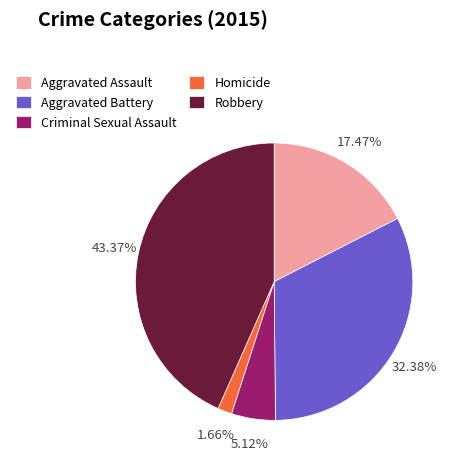

Rank the categories by value from lowest to highest.

Homicide, Criminal Sexual Assault, Aggravated Assault, Aggravated Battery, Robbery